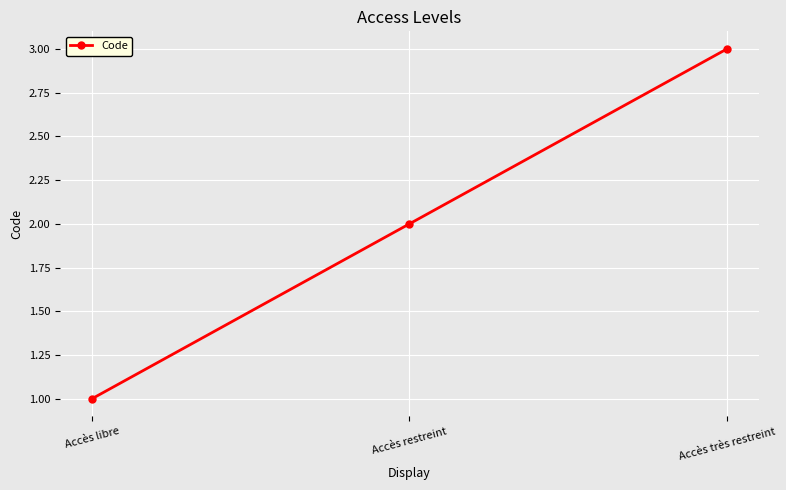

What is the greatest value displayed?

3